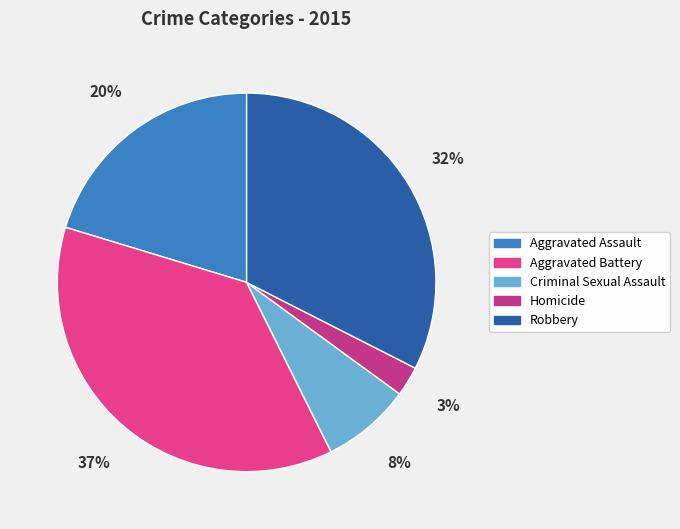

Combined, what portion of the pie is Robbery and Aggravated Assault?

52.8%